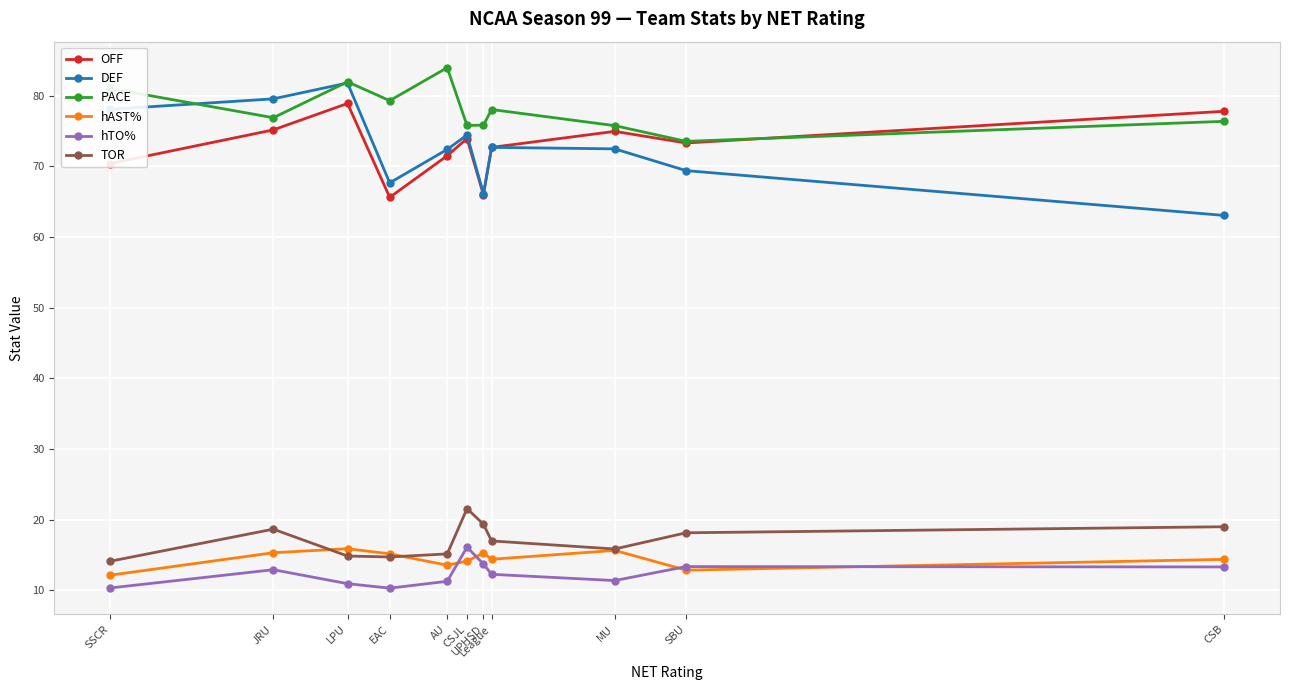

True or false: hTO% has more than 1 points higher than both neighbors.

True